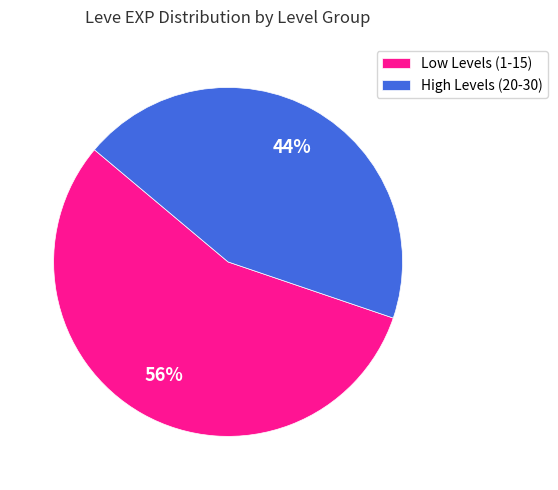

True or false: High Levels (20-30) accounts for 44% of the total.

True